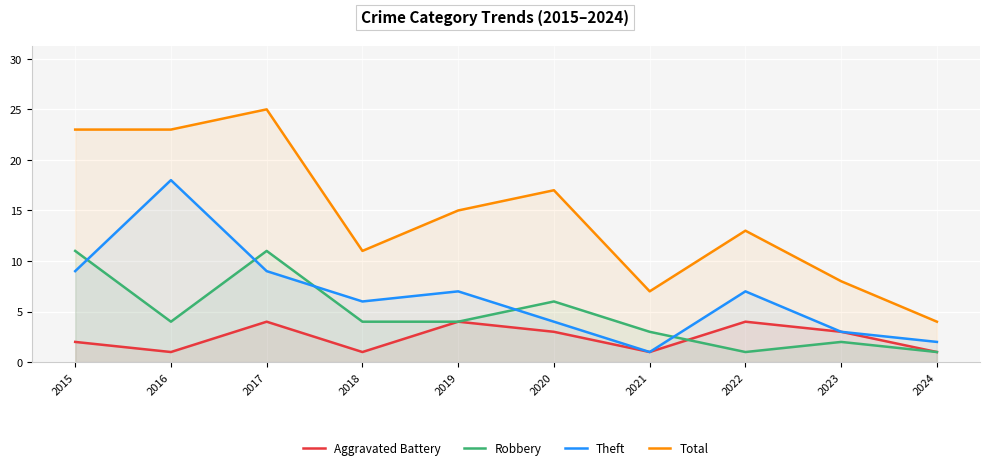

What are all the series names shown in the legend?

Aggravated Battery, Robbery, Theft, Total